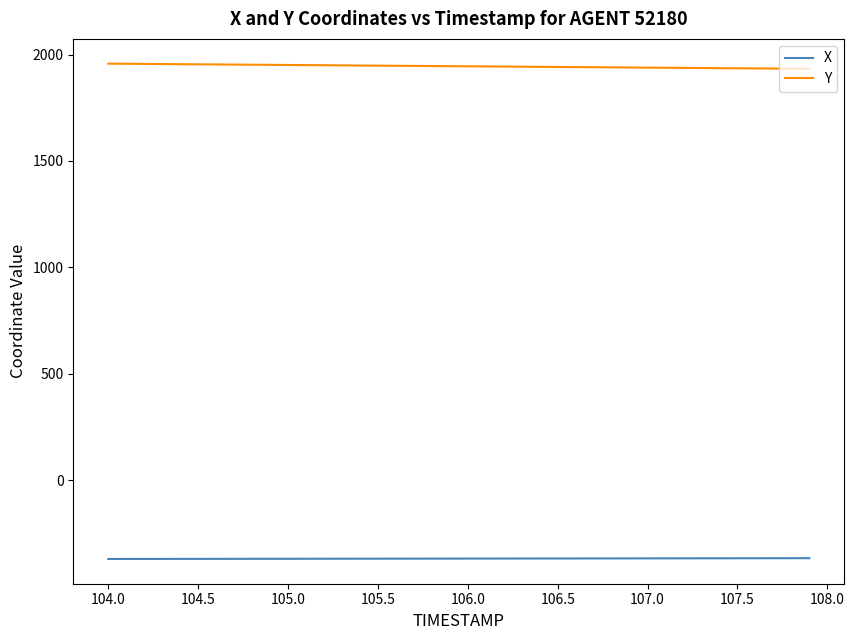

At how many categories does at least one series exceed 73?

40